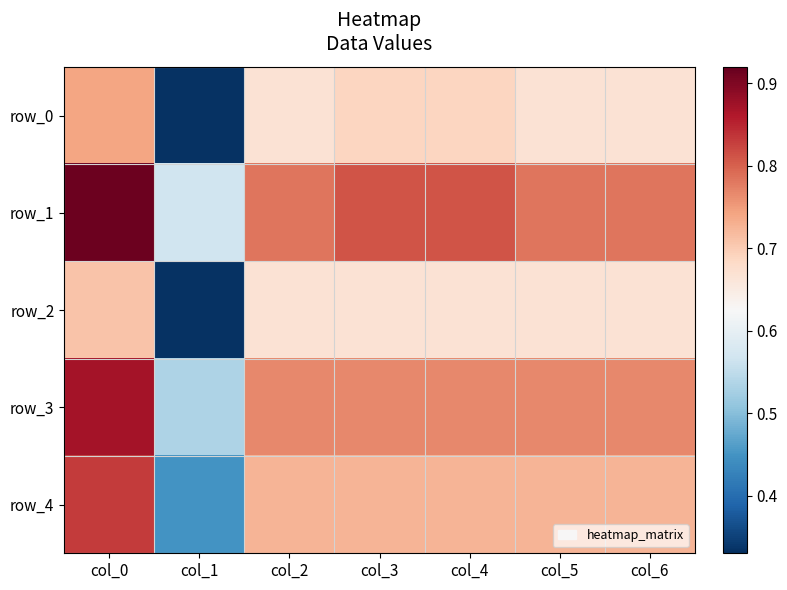

What is the sum of all row_1 values?

5.5